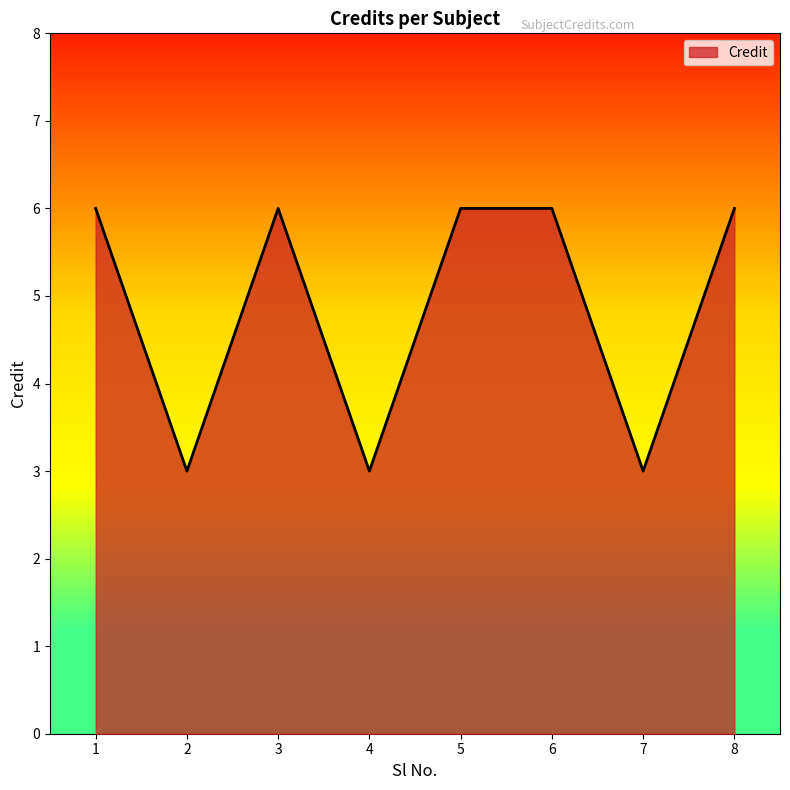

What is the minimum value shown in the chart?

3